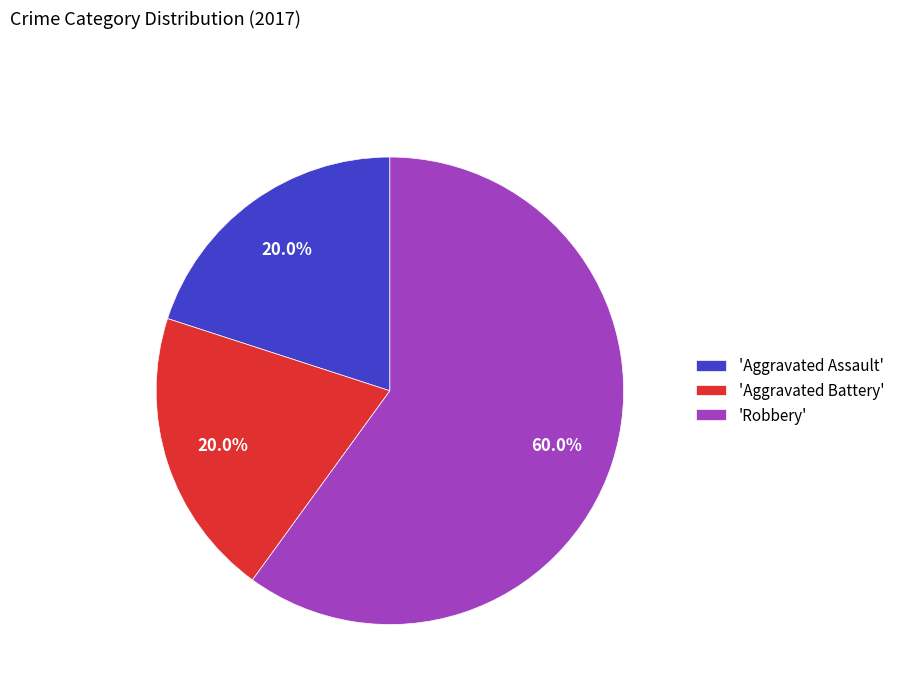

Combined, do 'Robbery' and 'Aggravated Assault' account for over 50%?

Yes